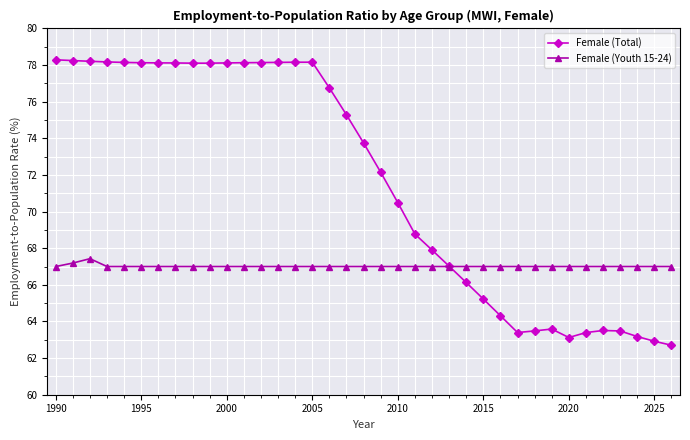

How many distinct data groups are displayed?

2